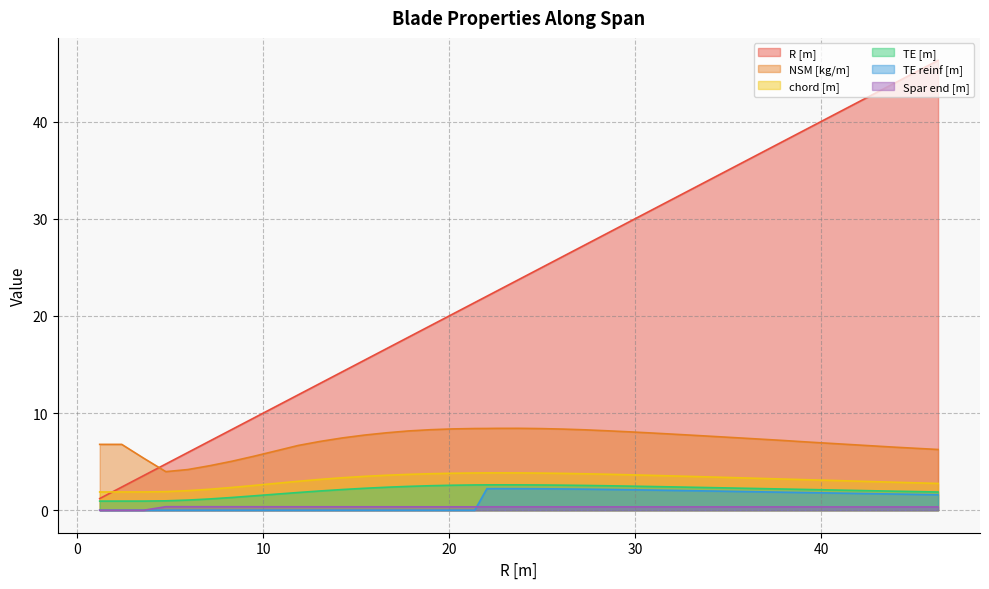

At which label does chord [m] first exceed 3?

13.066548